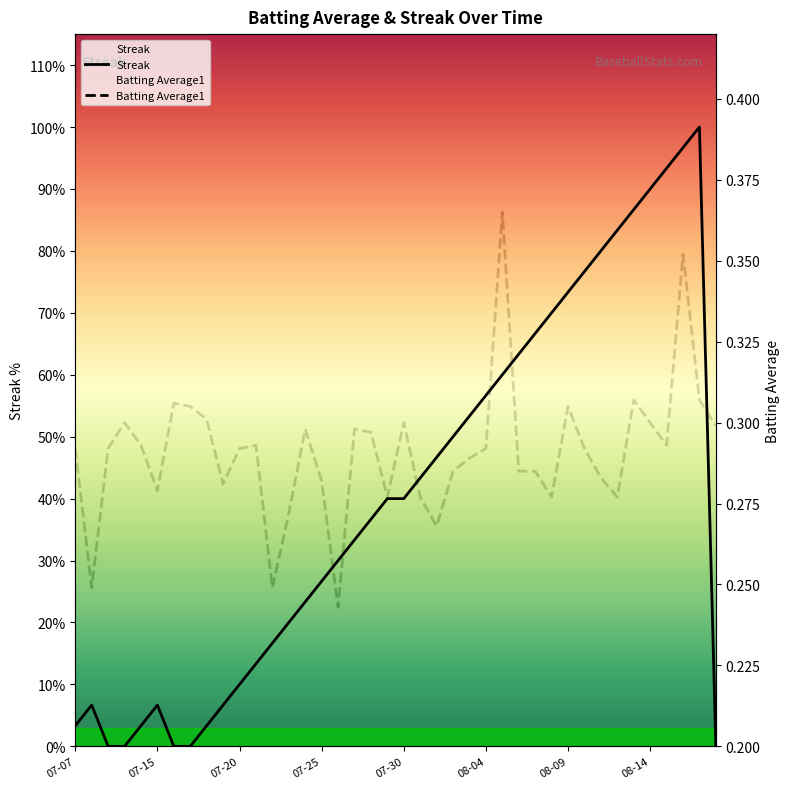

Is it true that Streak equals 3.3 at 18?

False